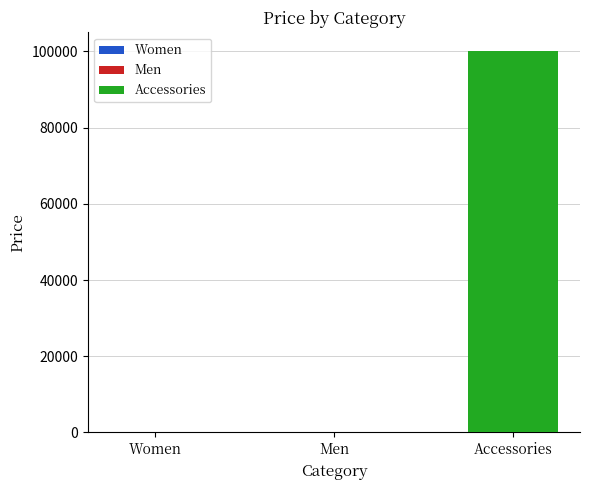

What is the difference between the second highest and minimum values?

100